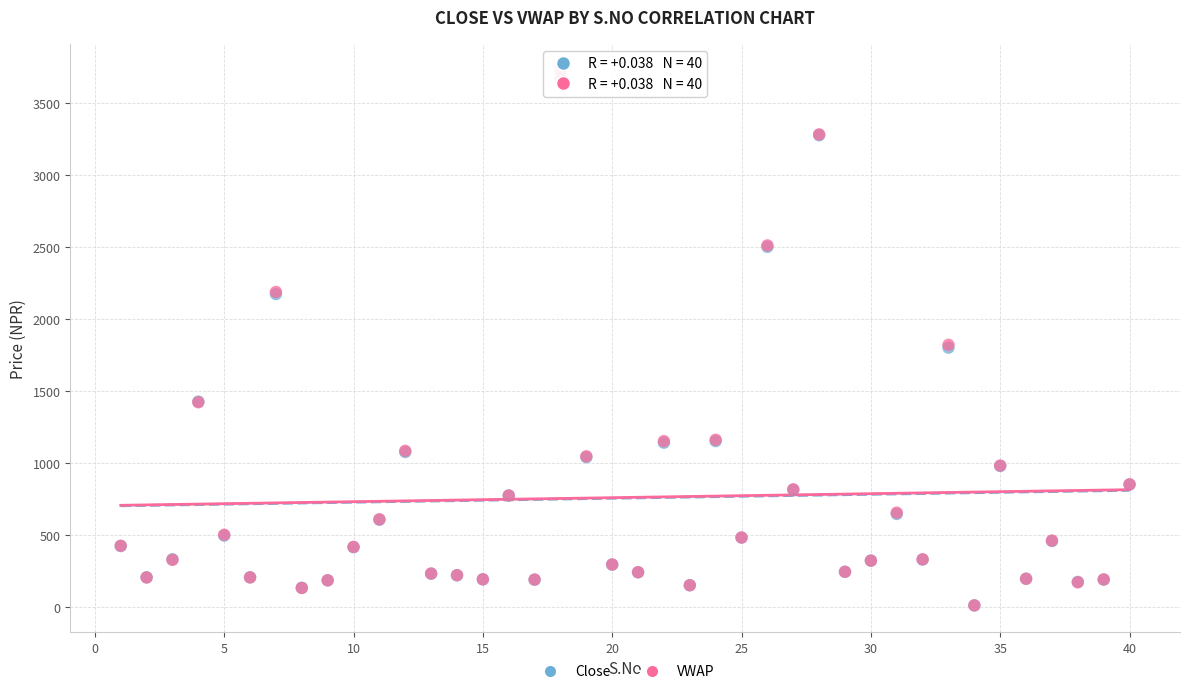

Which series has the largest Y range (max minus min)?

VWAP